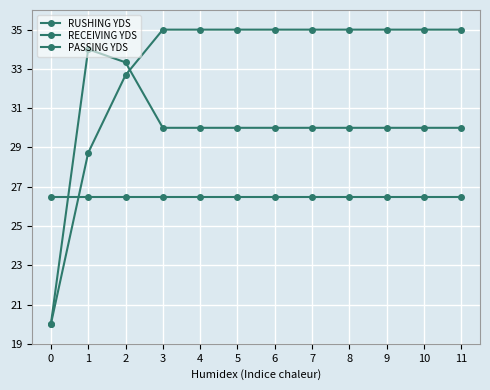

In RUSHING YDS, how many points are higher than both neighbors (excluding endpoints)?

1